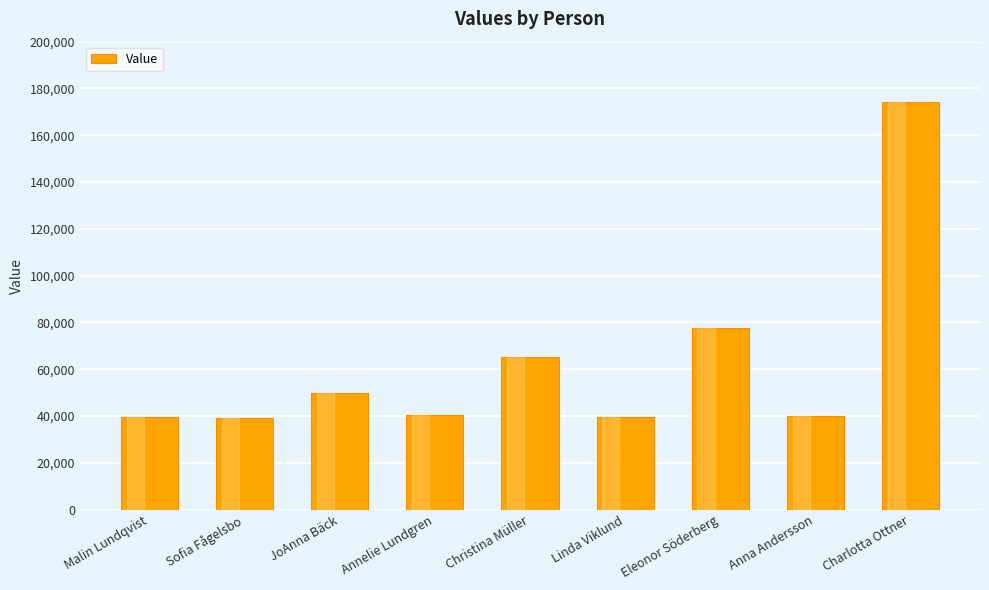

Where is the data nearest to the value 106626?

Eleonor Söderberg